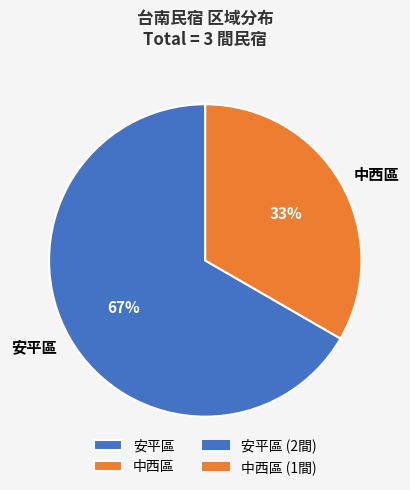

Is there any slice that represents more than half of the pie?

Yes